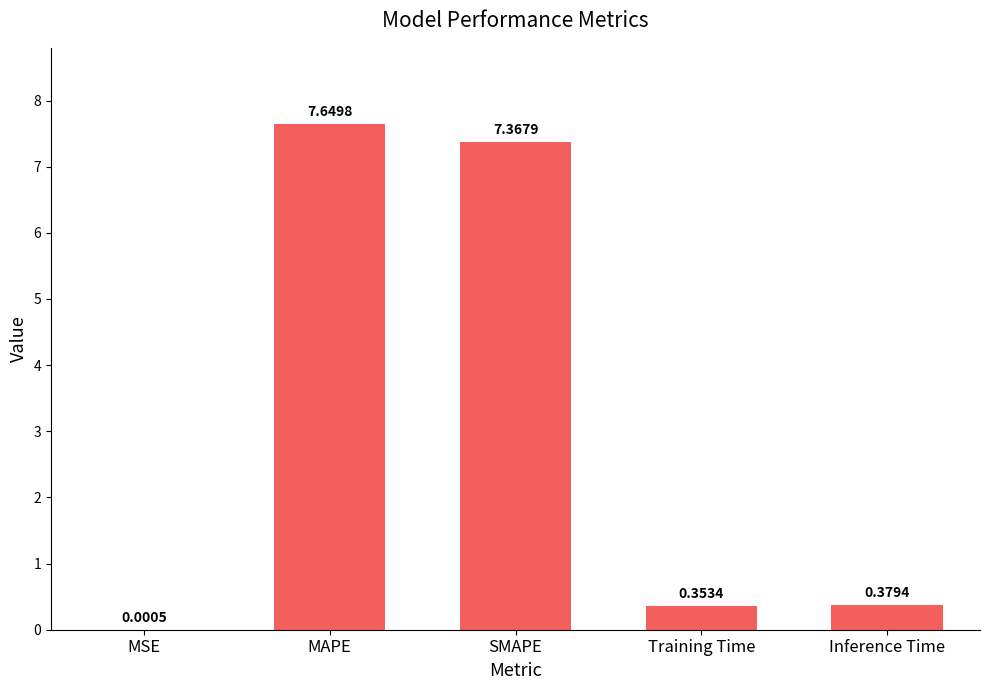

At which category does the chart reach its peak across all series?

MAPE